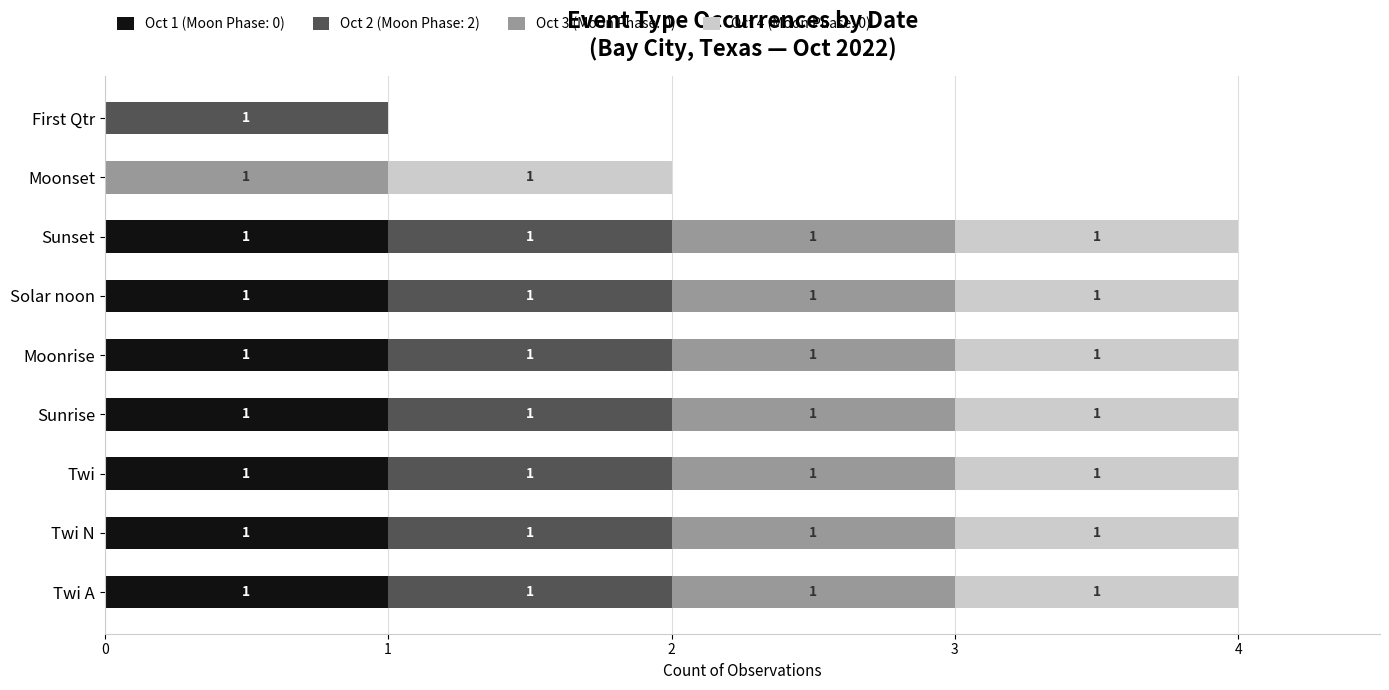

What is the total value across all series at Moonrise?

4